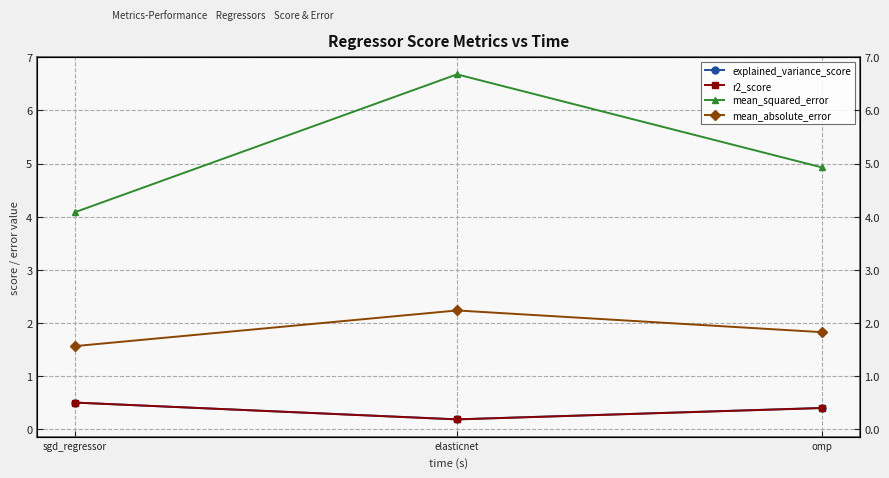

Reading left to right, what are all the values shown in this chart?

explained_variance_score: sgd_regressor=0.5	elasticnet=0.2	omp=0.4
r2_score: sgd_regressor=0.5	elasticnet=0.2	omp=0.4
mean_squared_error: sgd_regressor=4.1	elasticnet=6.7	omp=4.9
mean_absolute_error: sgd_regressor=1.6	elasticnet=2.2	omp=1.8